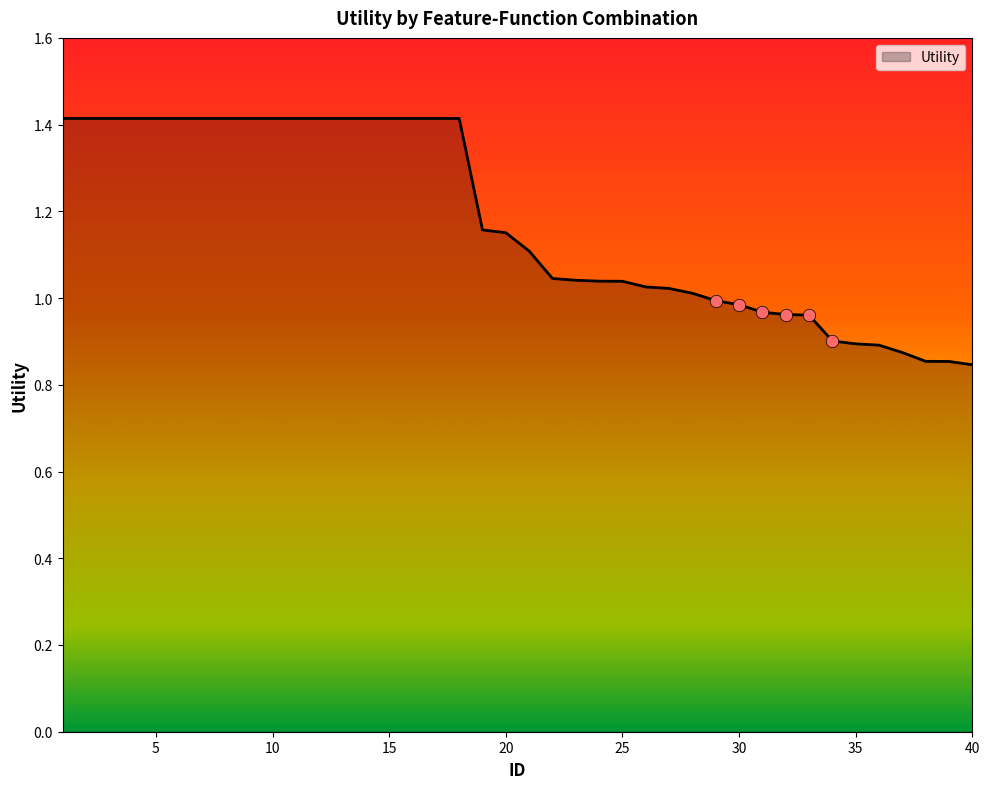

What is the difference between the maximum and minimum values?

0.6